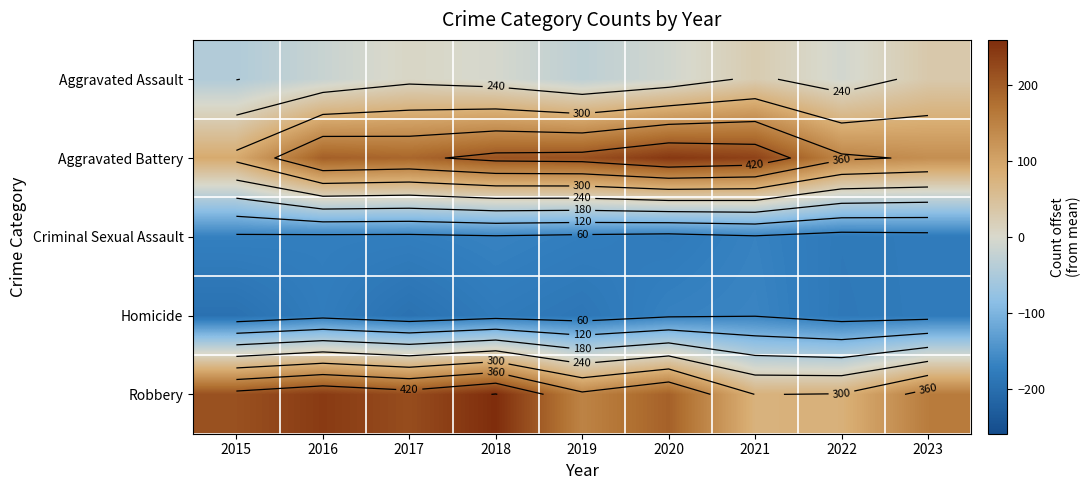

What is the difference between the Aggravated Battery values at 2018 and 2016?

15.0